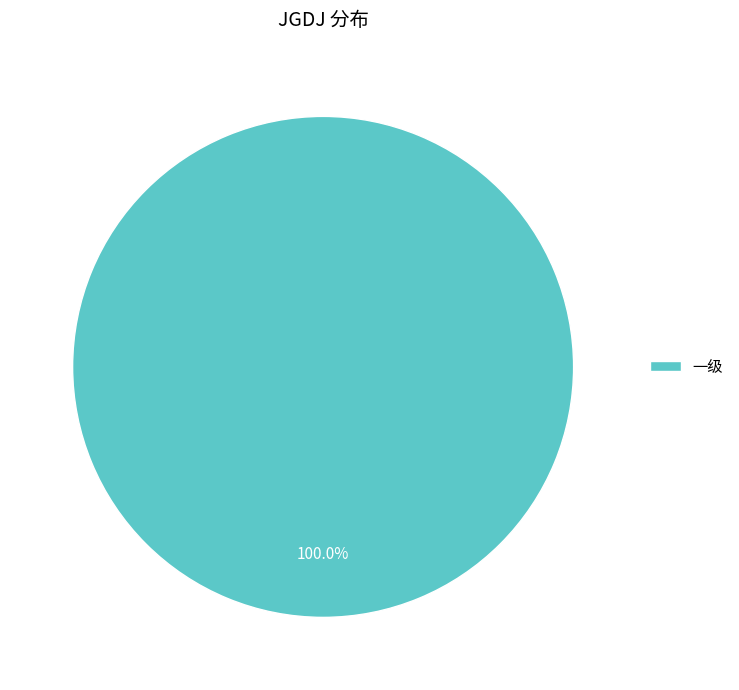

Count the number of slices in the pie.

1